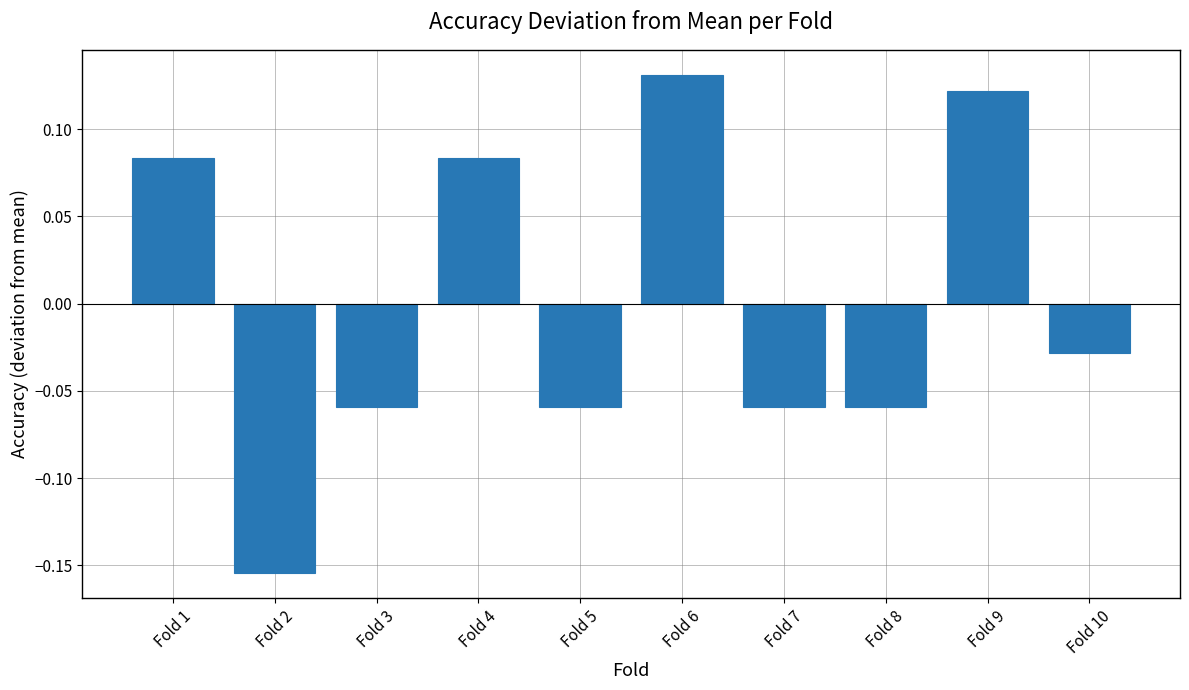

At which label does the data first exceed 0?

Fold 1